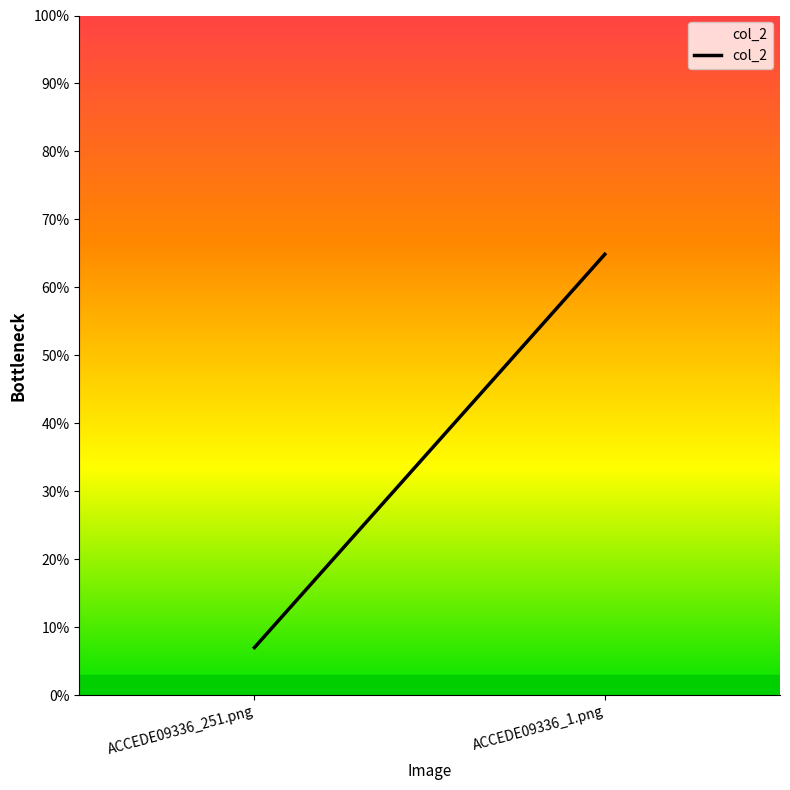

What is the maximum value shown in the chart?

0.6